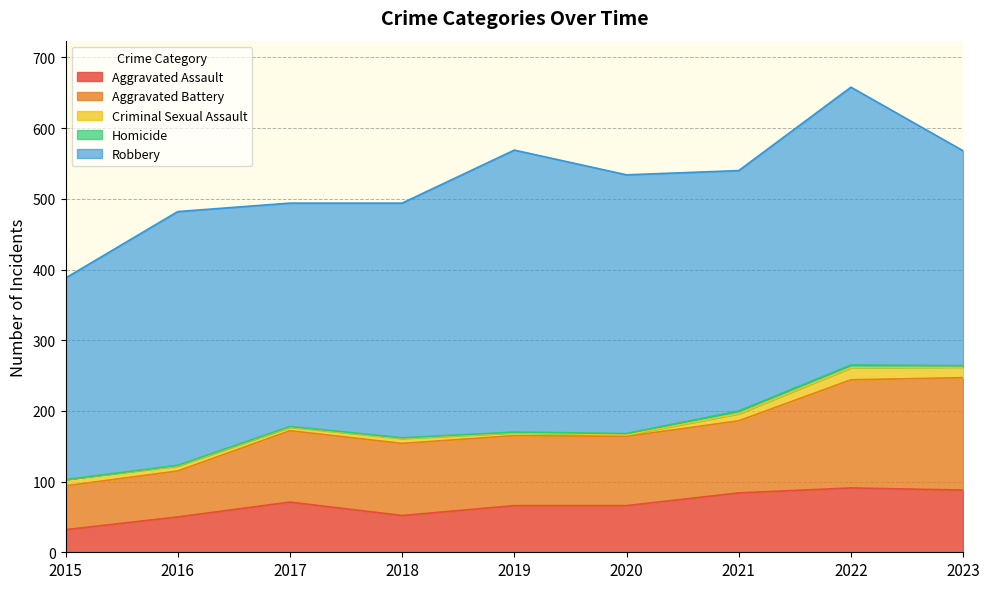

The Robbery series shows 285 at 2015. True or false?

True